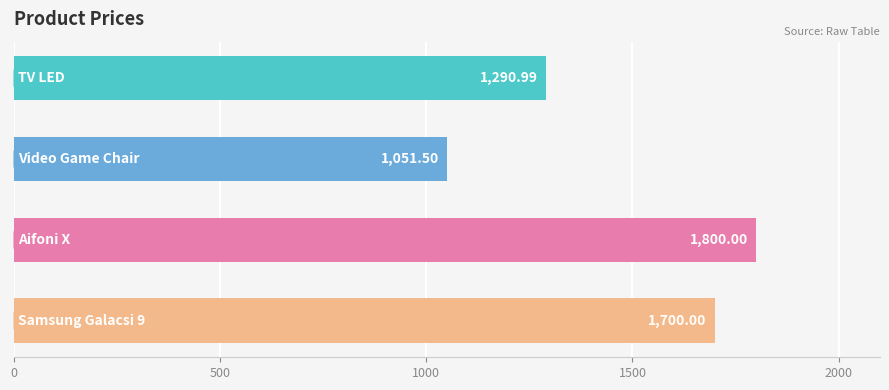

What is the difference between the maximum and minimum values?

748.5